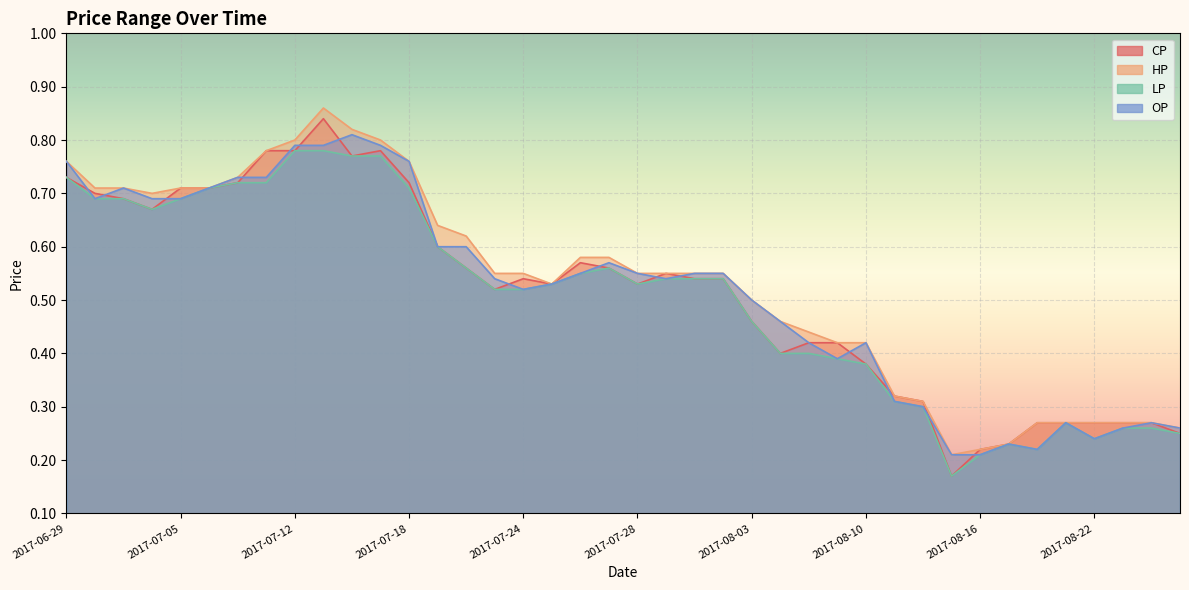

Does the chart display data point markers on the line(s)?

No